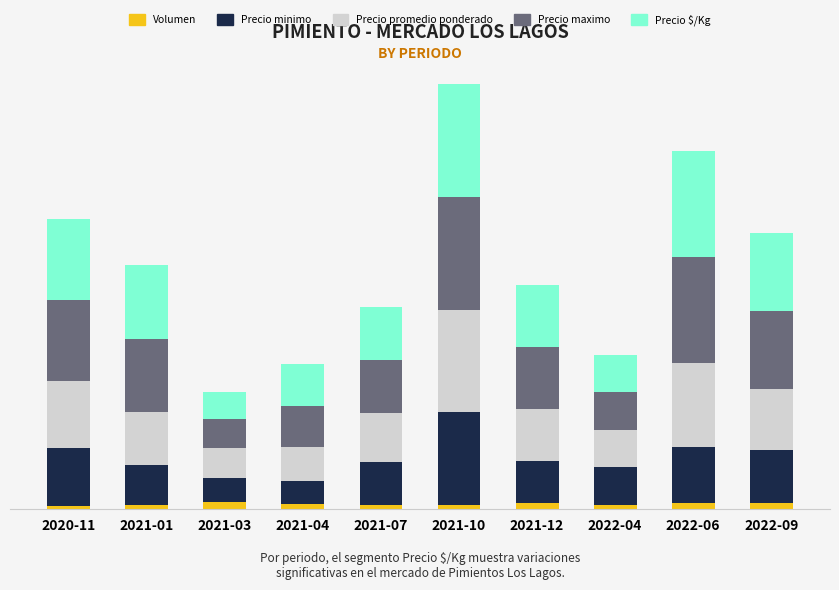

What are all the series names shown in the legend?

Volumen, Precio minimo, Precio promedio ponderado, Precio maximo, Precio $/Kg